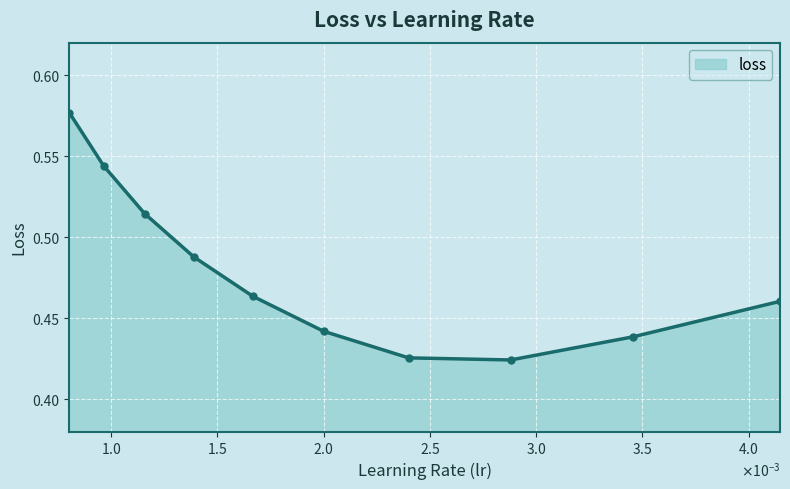

How many points are lower than both their immediate neighbors (excluding endpoints)?

1